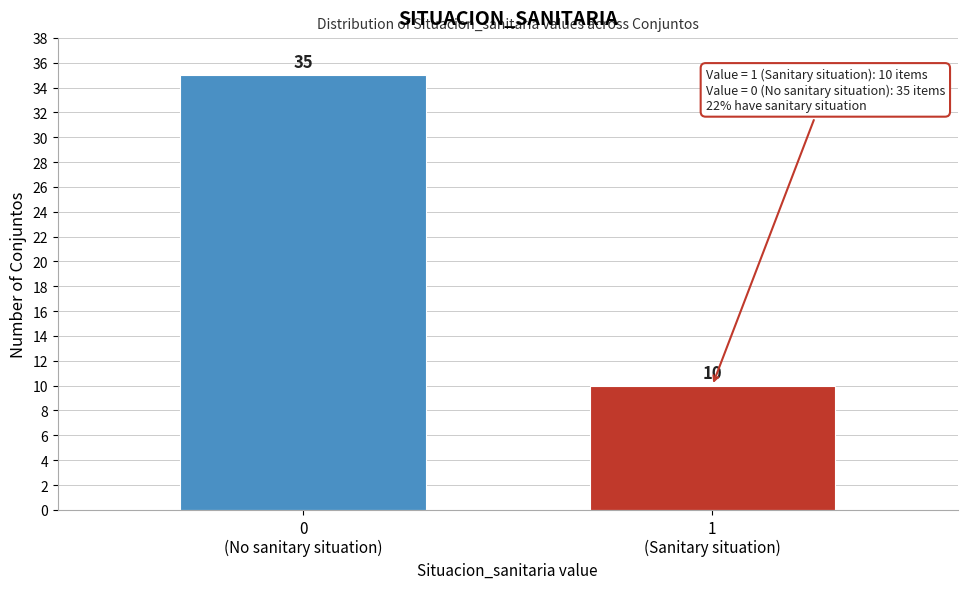

Reading right to left, transcribe all the data shown in this chart.

10	35